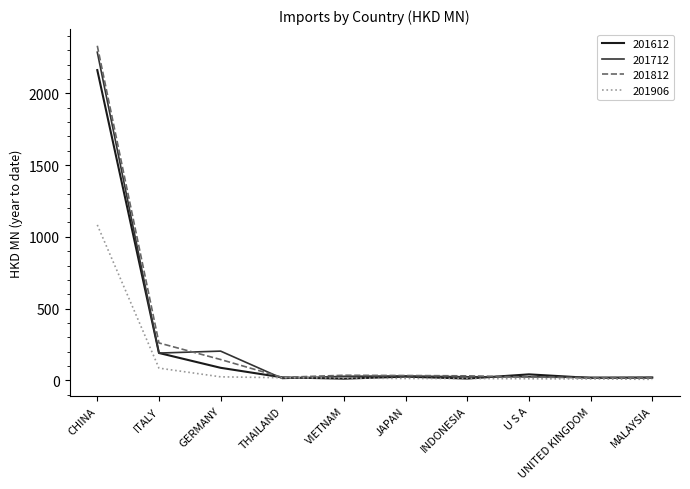

At which category is the sum across all series the highest?

CHINA